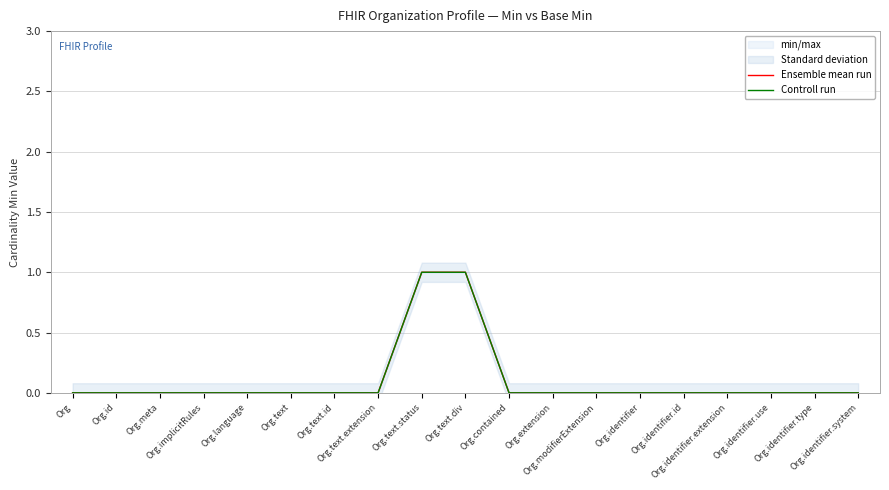

True or false: Controll run has more than 2 points higher than both neighbors.

False